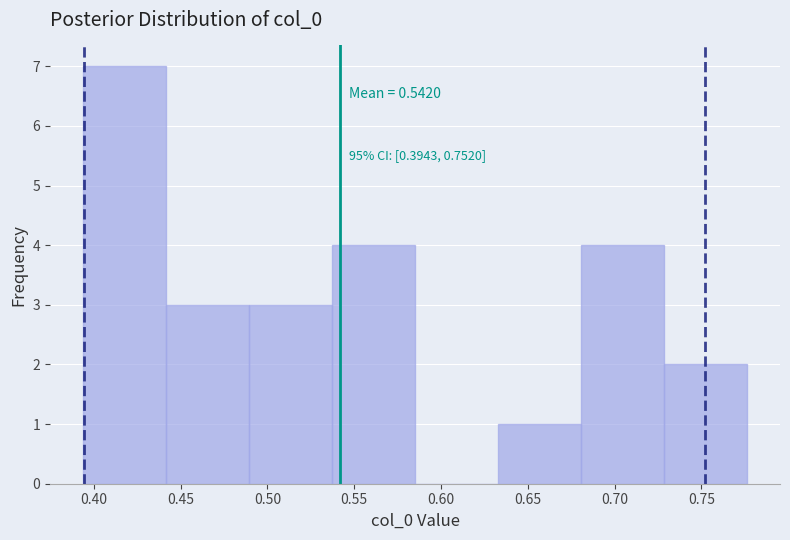

Over which range of the x-axis is the bar tallest?

0.395 to 0.440